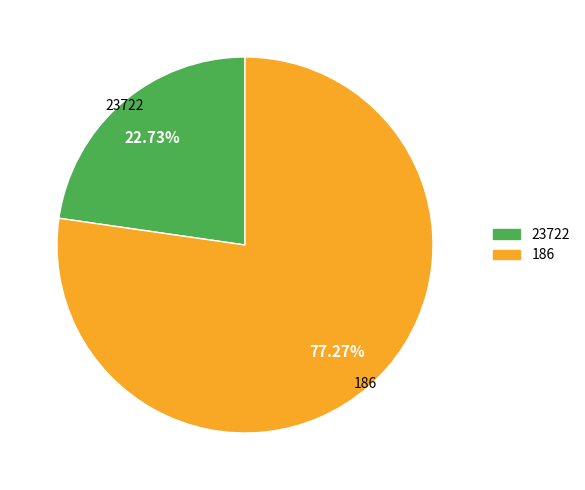

How many slices are in this pie chart?

2